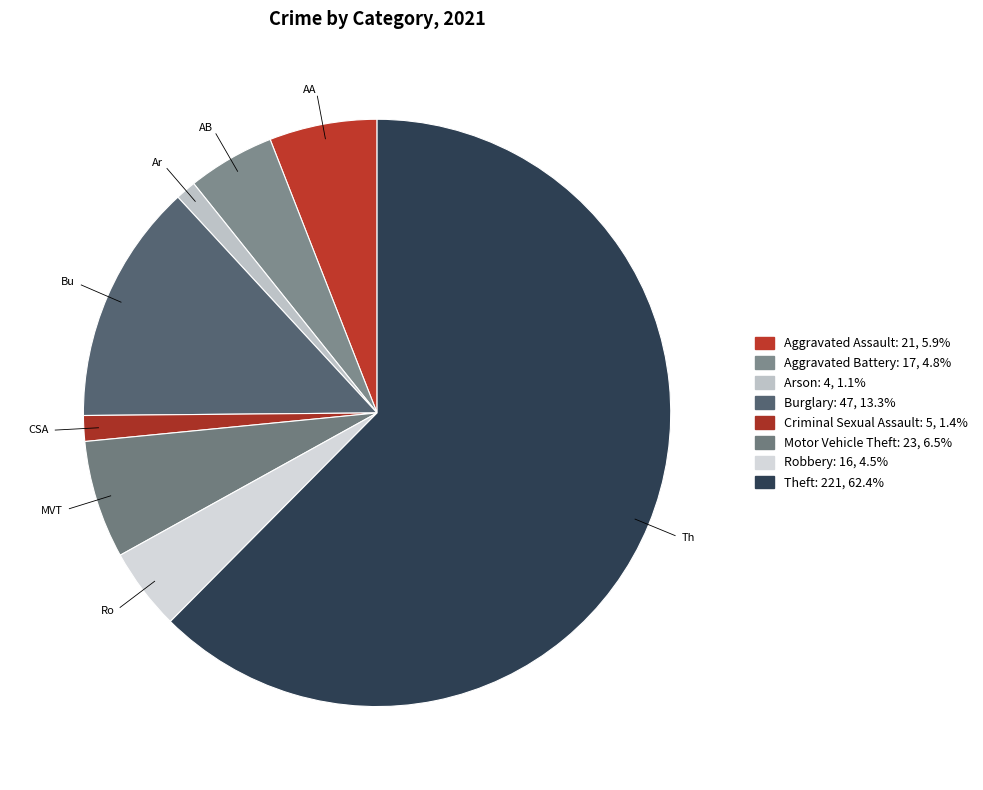

What is the change in value from Aggravated Assault to Arson?

-17